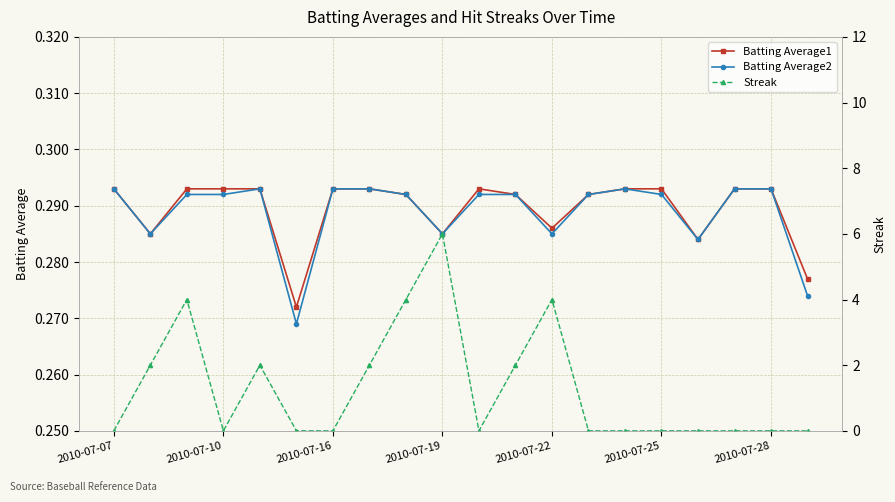

Which series has the largest total across all categories?

Streak